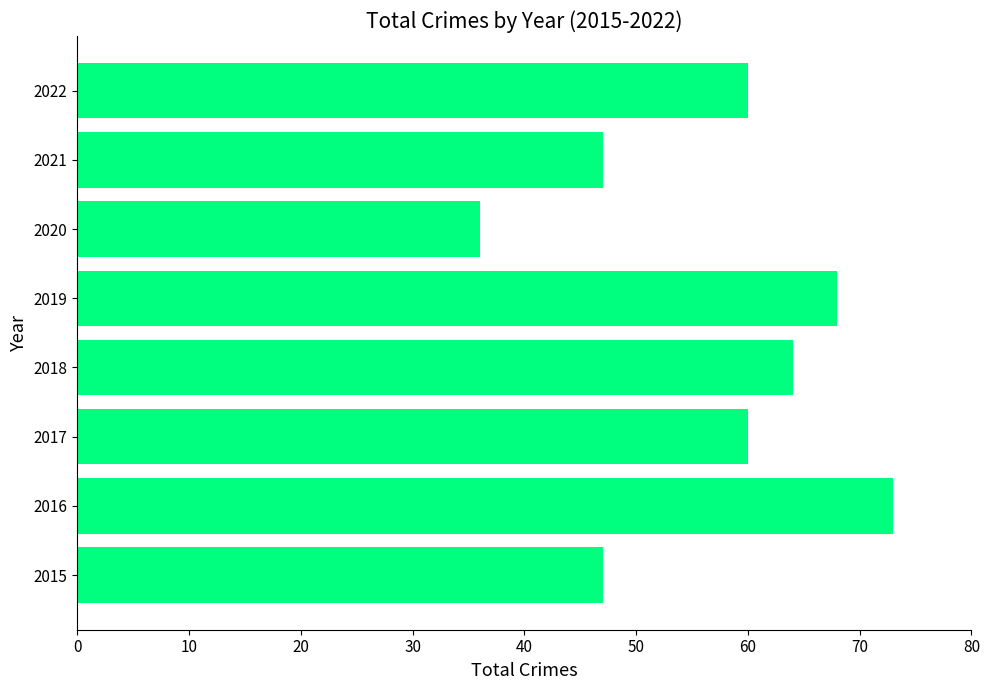

What is the difference between the maximum and second lowest values?

26